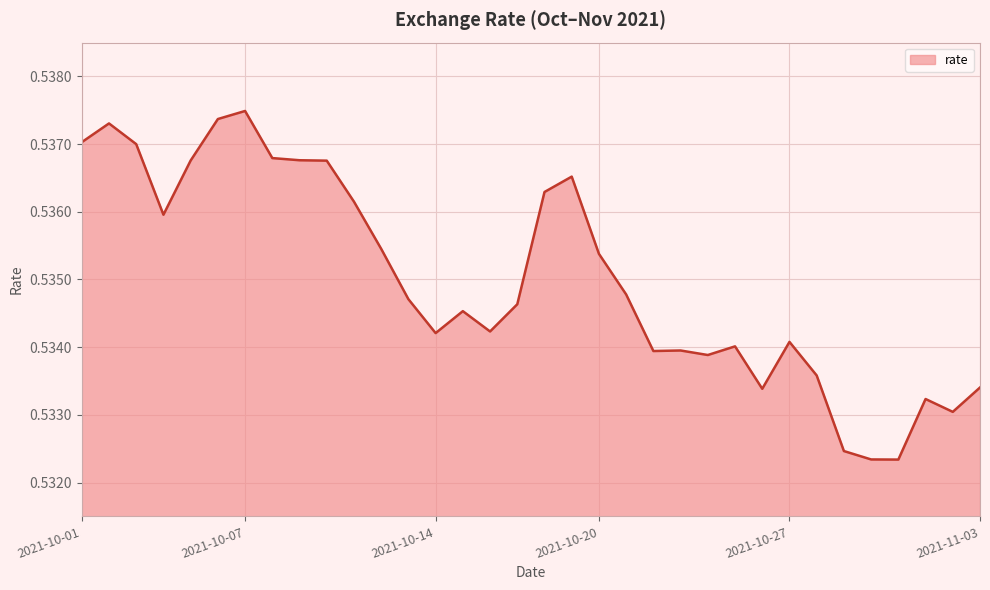

How many lines are shown in the chart?

1